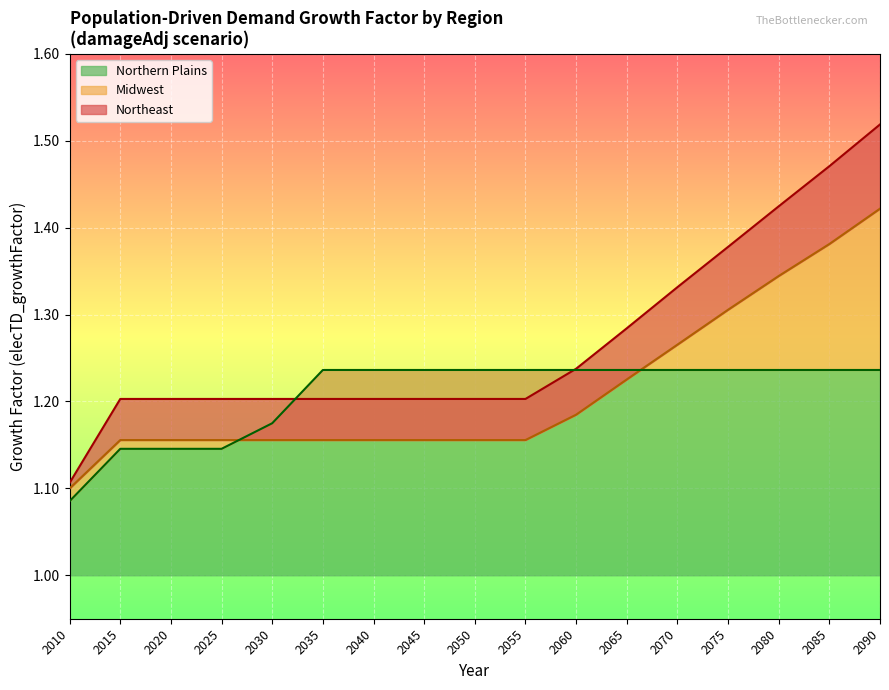

How many Midwest values are between 1 and 2?

17